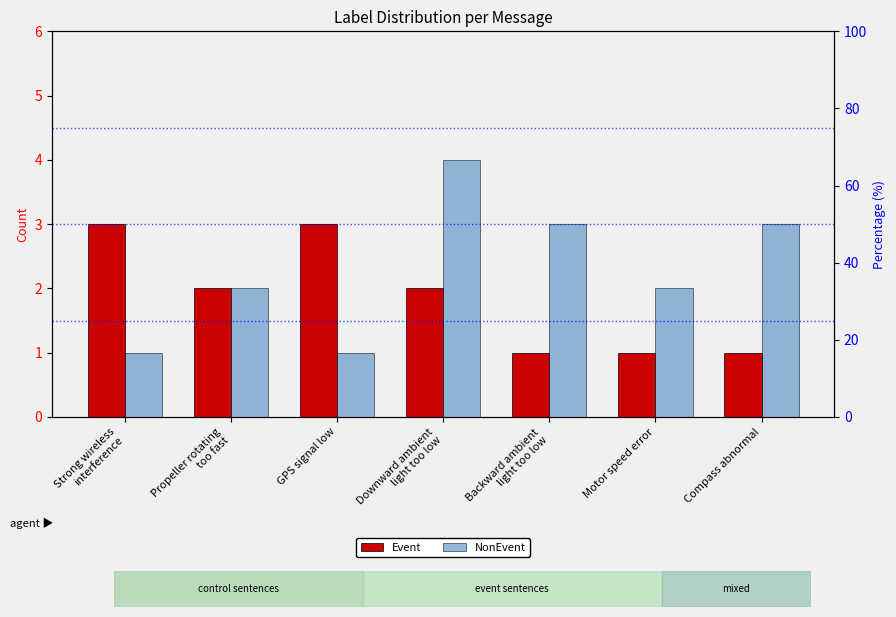

What is the value of the Event bar at the 7th from the left?

1